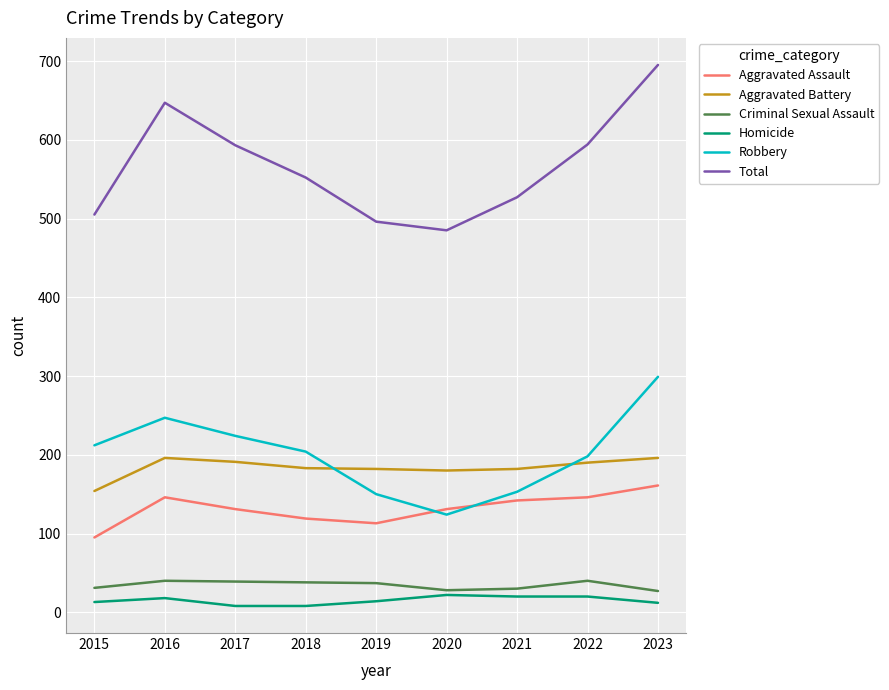

What is the maximum value for Aggravated Assault?

161